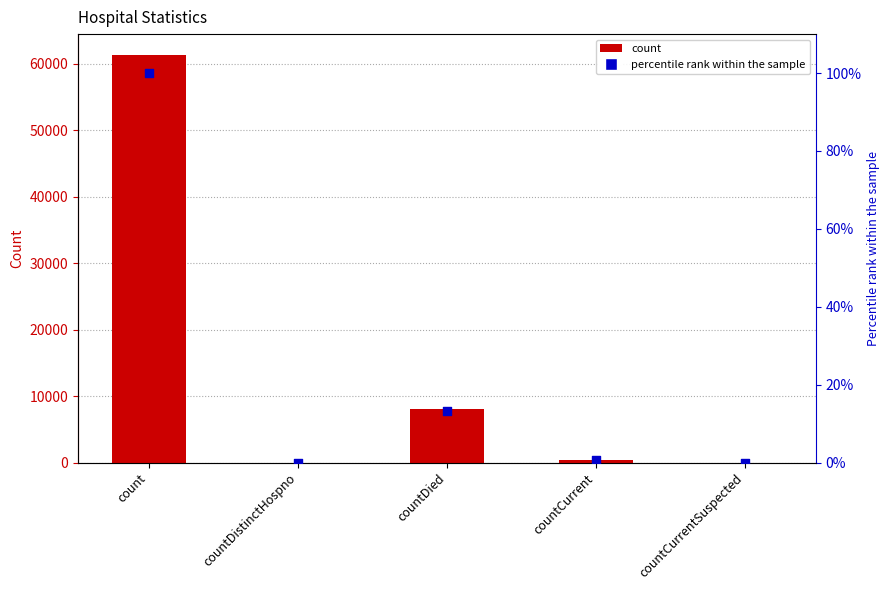

Which series reaches the maximum Y coordinate?

value